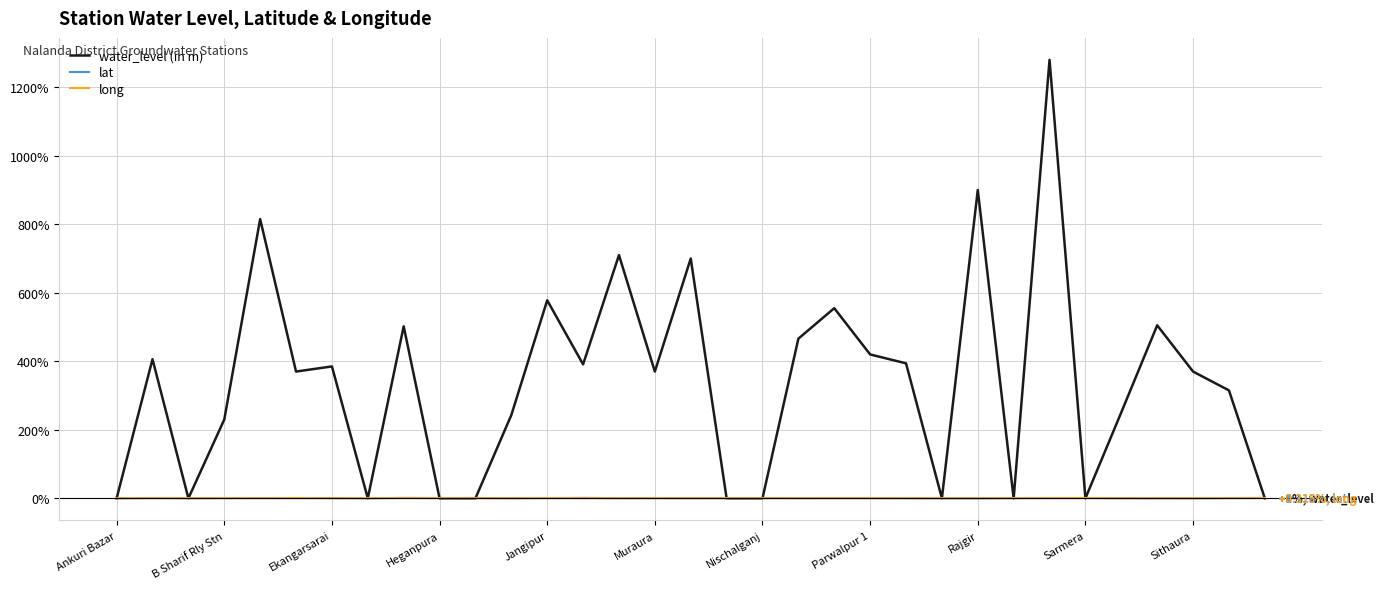

What is the sum of all lat values?

17.7